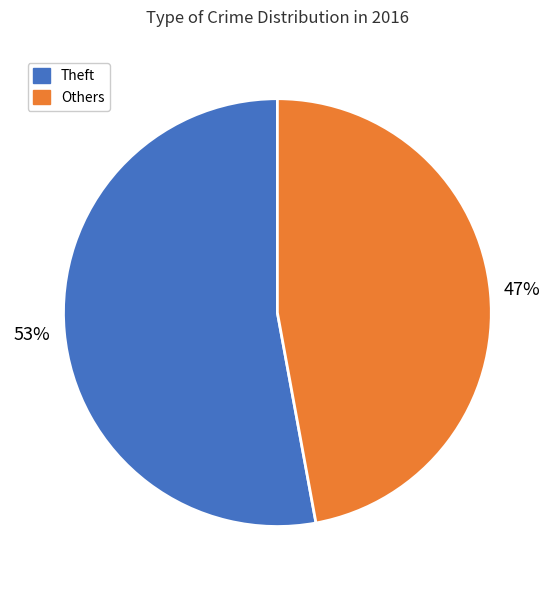

Which category has the biggest portion of the pie?

Theft